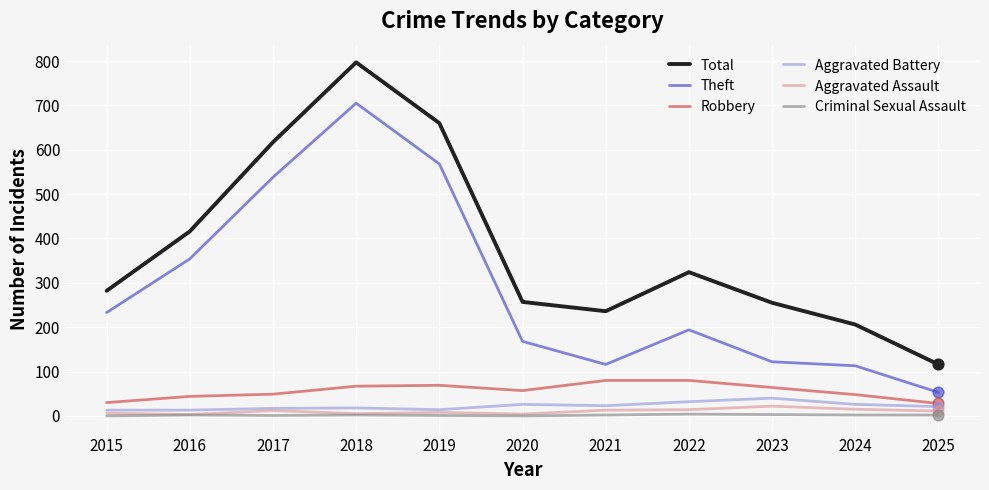

At which category is the sum across all series the highest?

2018